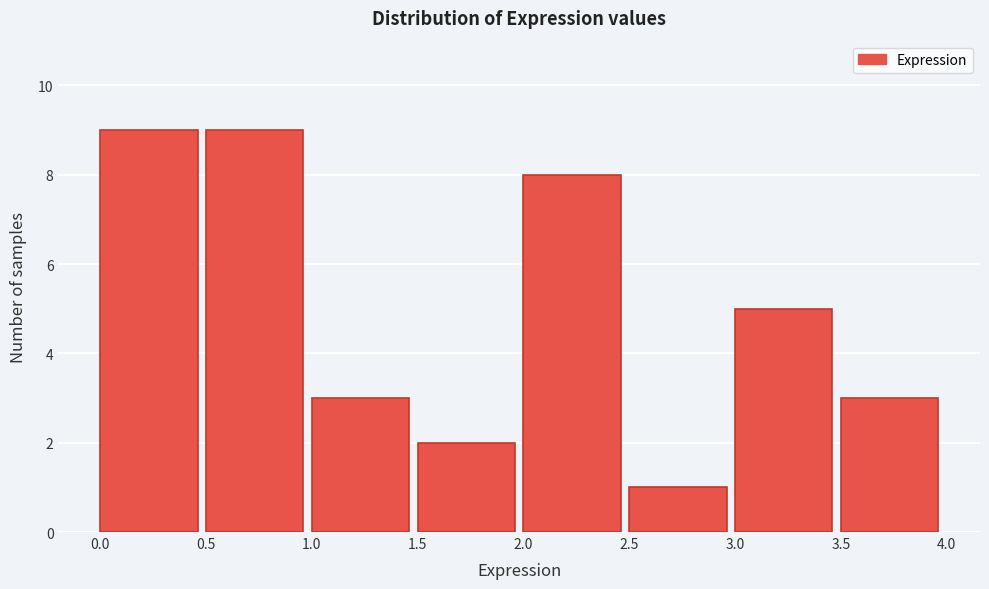

Reading left to right, list every bar in this chart as the range it spans on the x-axis followed by its height. The values are not printed on the chart, so give them approximately, as read against the axis.

0.0 to 0.5: 9
0.5 to 1.0: 9
1.0 to 1.5: 3
1.5 to 2.0: 2
2.0 to 2.5: 8
2.5 to 3.0: 1
3.0 to 3.5: 5
3.5 to 4.0: 3